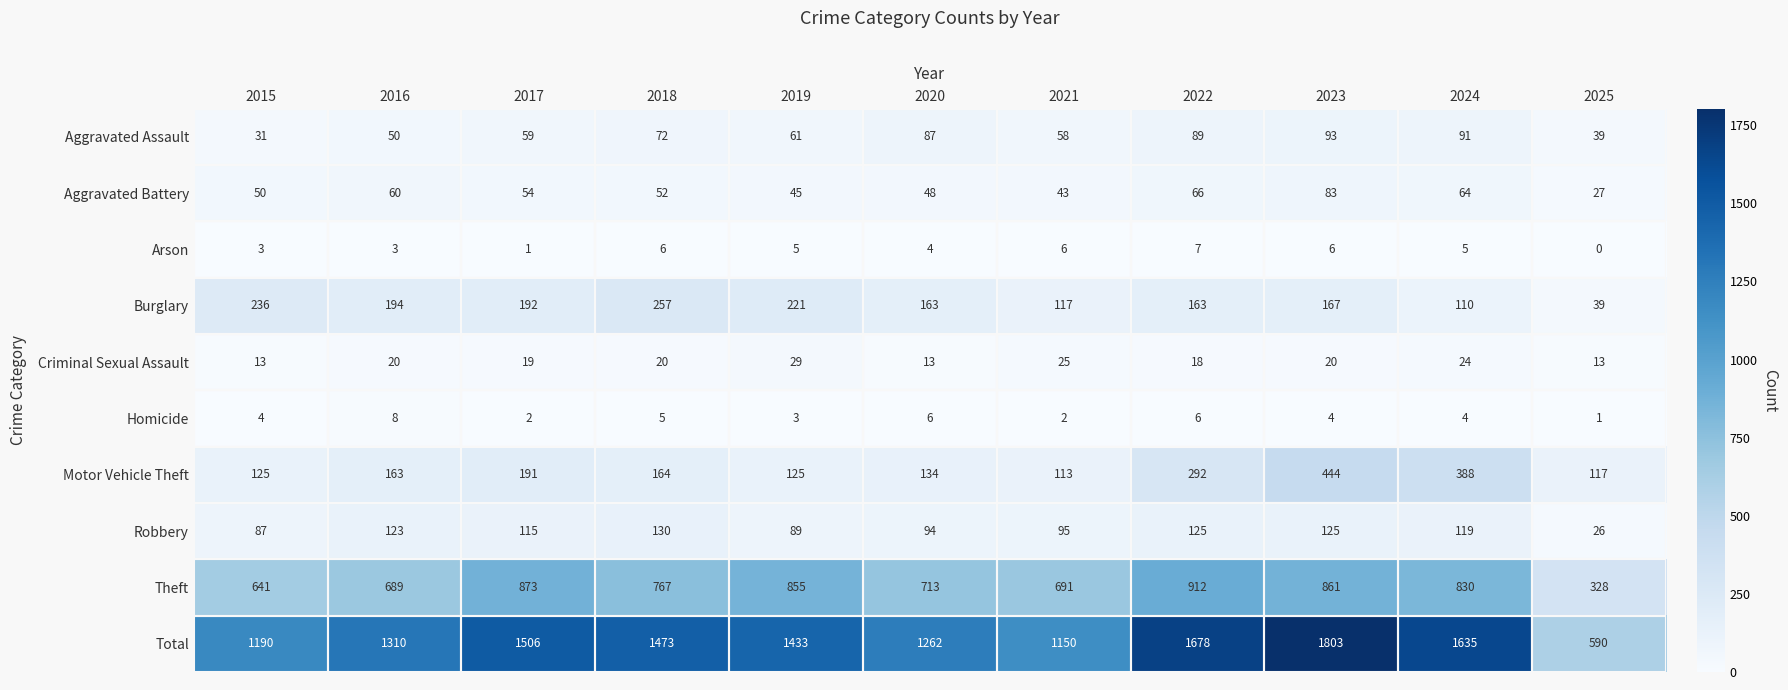

The value of Theft at 2021 is 960. True or false?

False